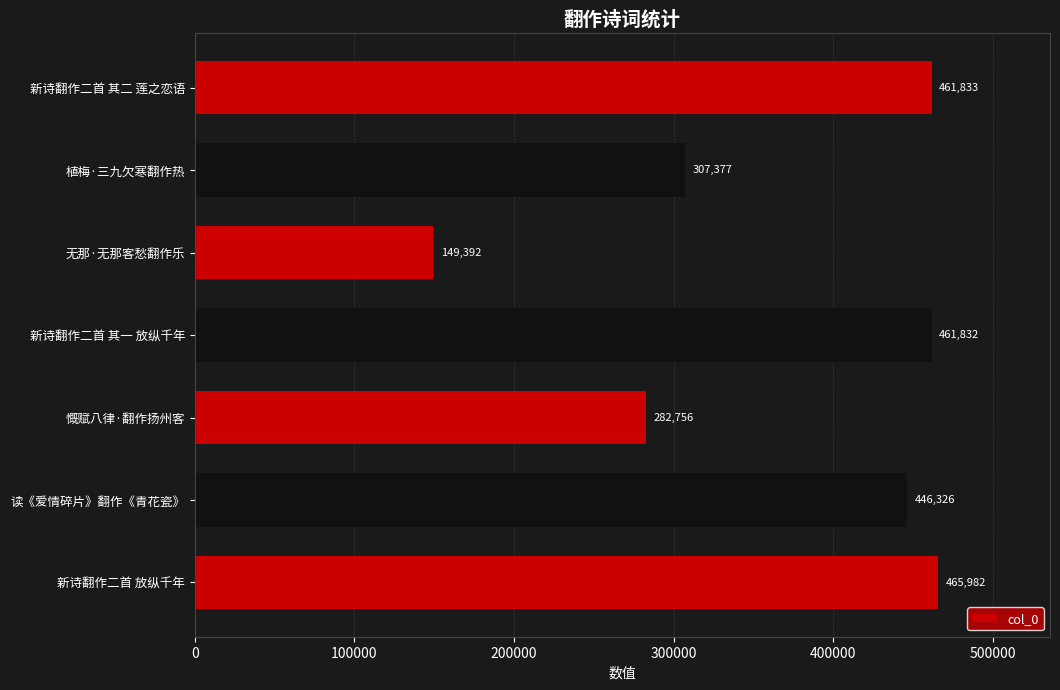

Which has a higher value, 植梅·三九欠寒翻作热 or 新诗翻作二首 其一 放纵千年?

新诗翻作二首 其一 放纵千年